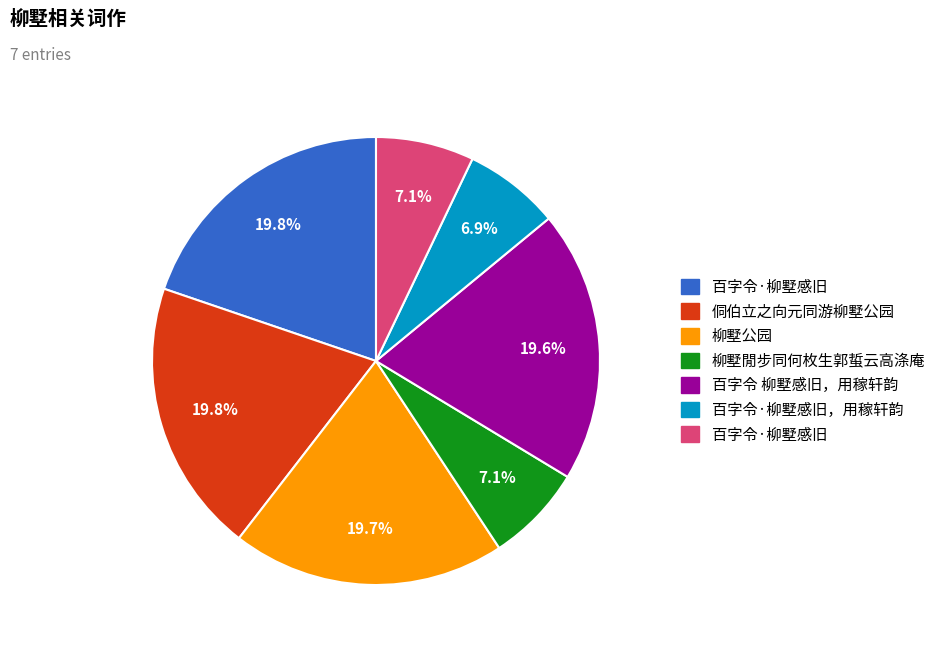

Is there any slice that represents more than half of the pie?

No